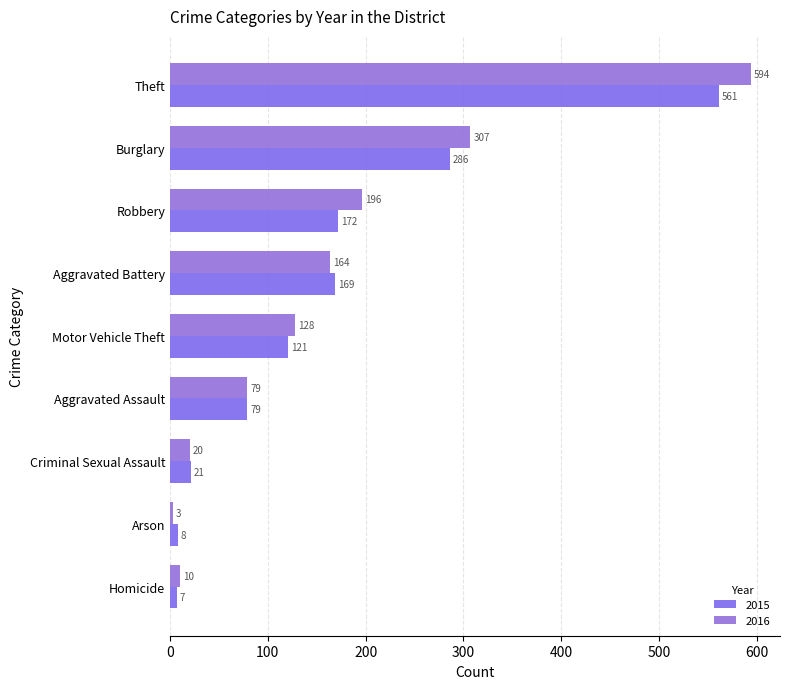

At which category does the chart reach its peak across all series?

Theft